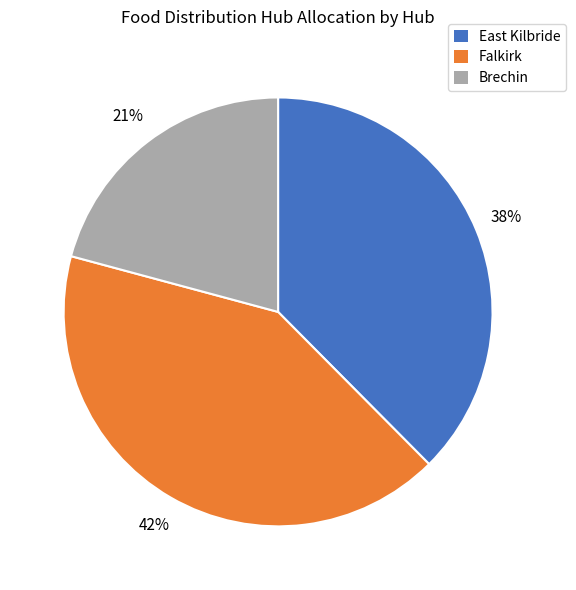

Count the number of slices in the pie.

3